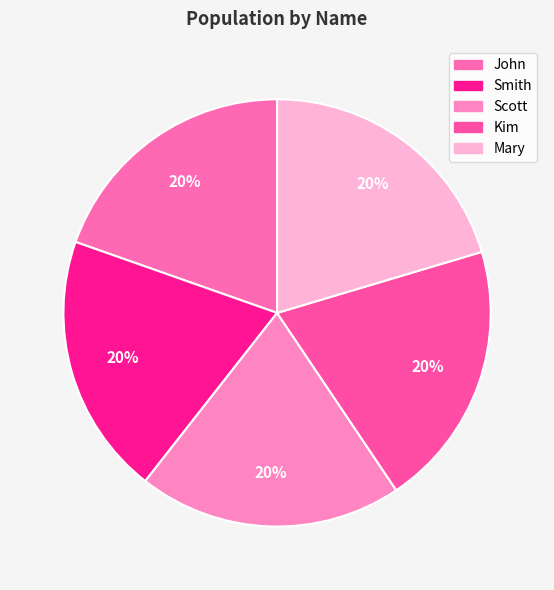

What is the largest slice in the pie chart?

Mary